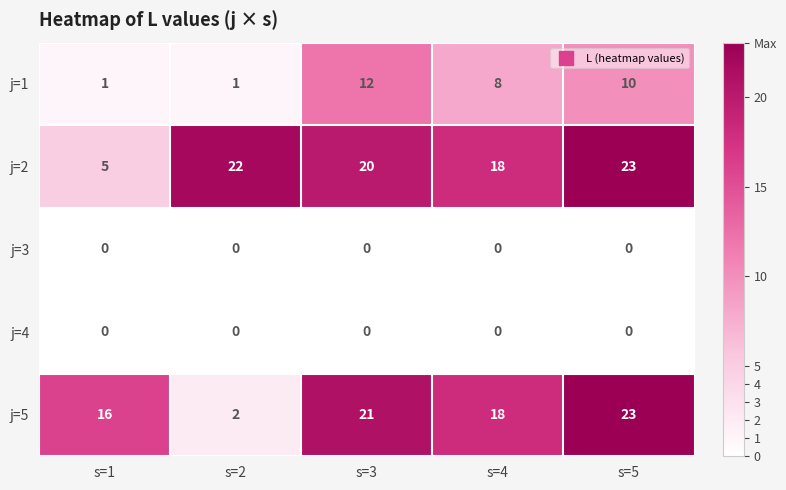

What is the total value across all series at s=2?

25